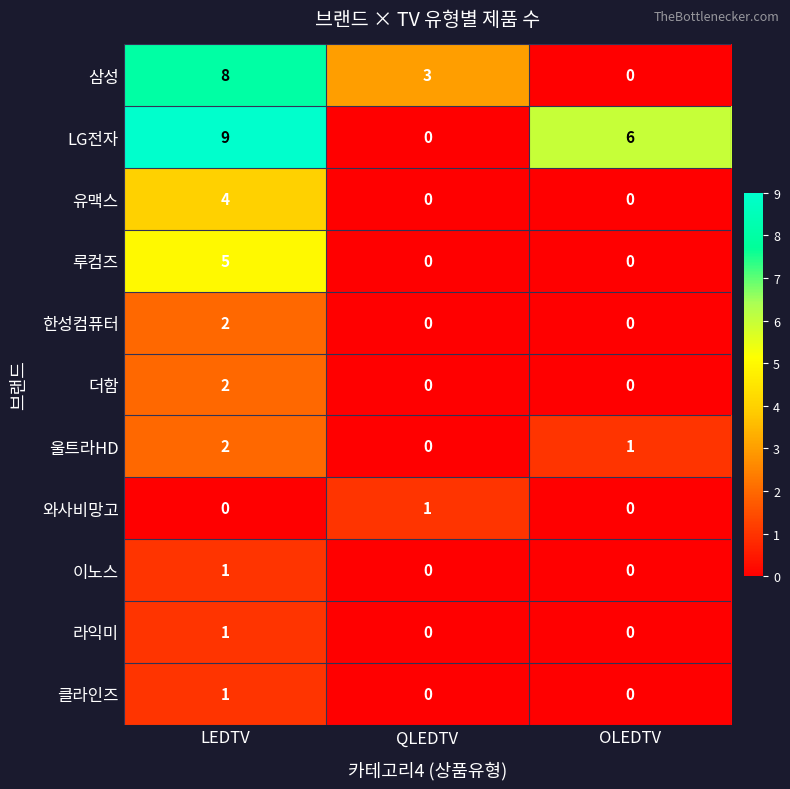

What is the spread (max minus min) of values at OLEDTV?

6